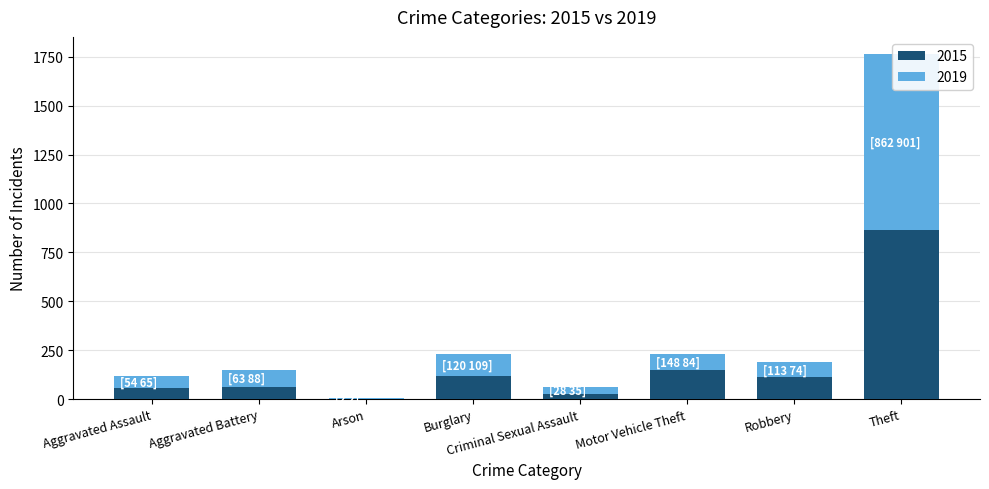

What is the value of the 2015 bar at the 6th from the left?

148